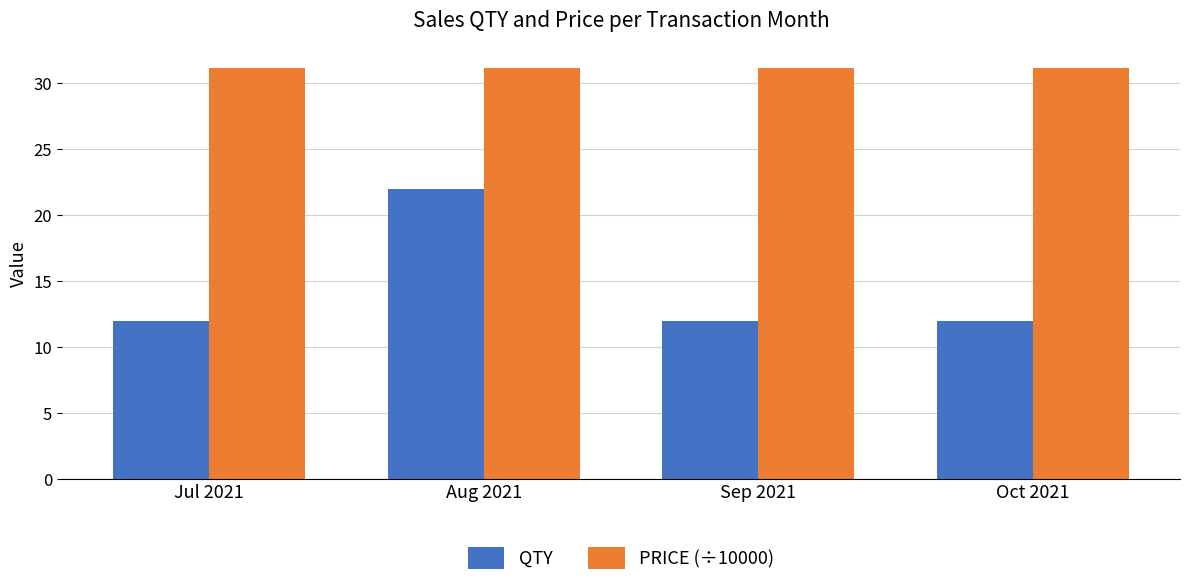

What is the value of the PRICE (÷10000) bar at the 1st from the left?

31.2